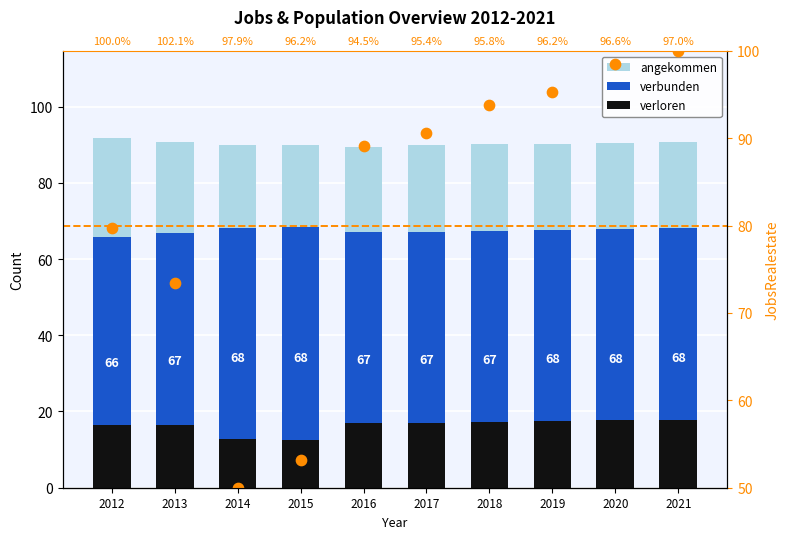

At how many categories does at least one series exceed 41?

10